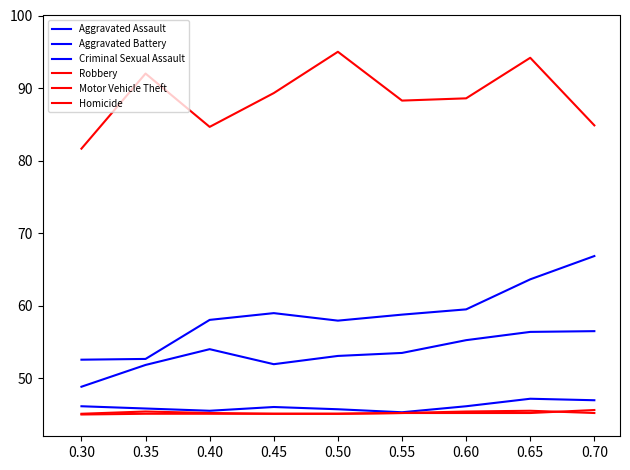

Is this an area chart (filled region under the line)?

No